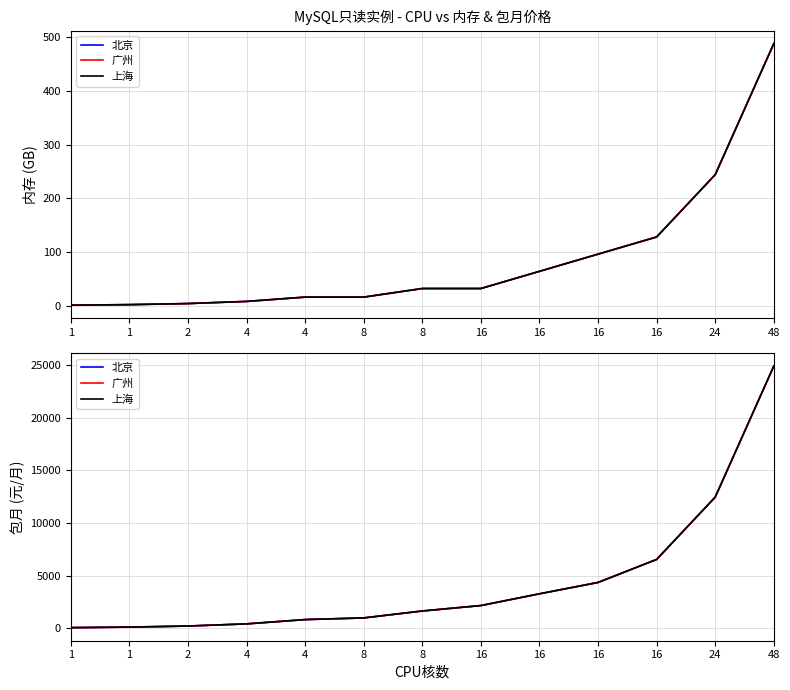

Is the value of 上海 at 16 greater than the value of 北京 at 4?

Yes